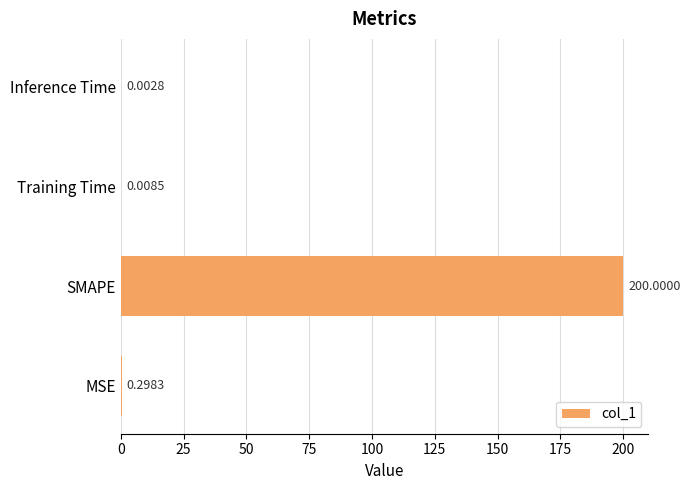

Are the bars grouped side by side (vs. stacked)?

No